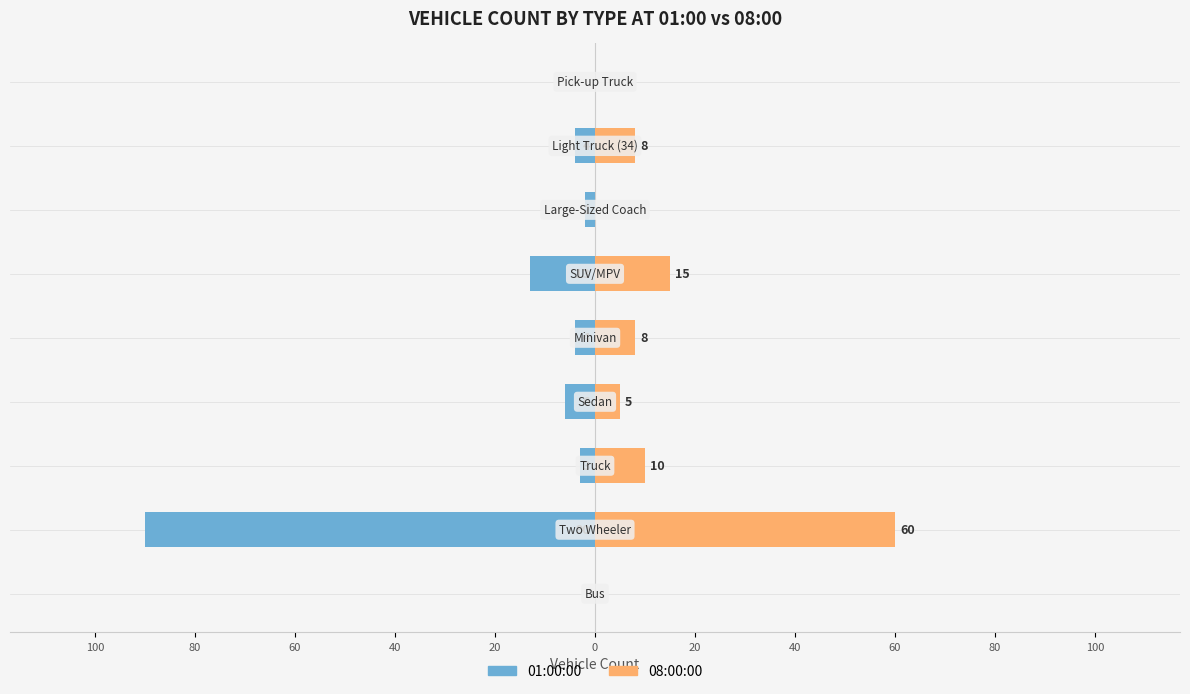

Is it true that 01:00:00 equals 0 at 100?

True